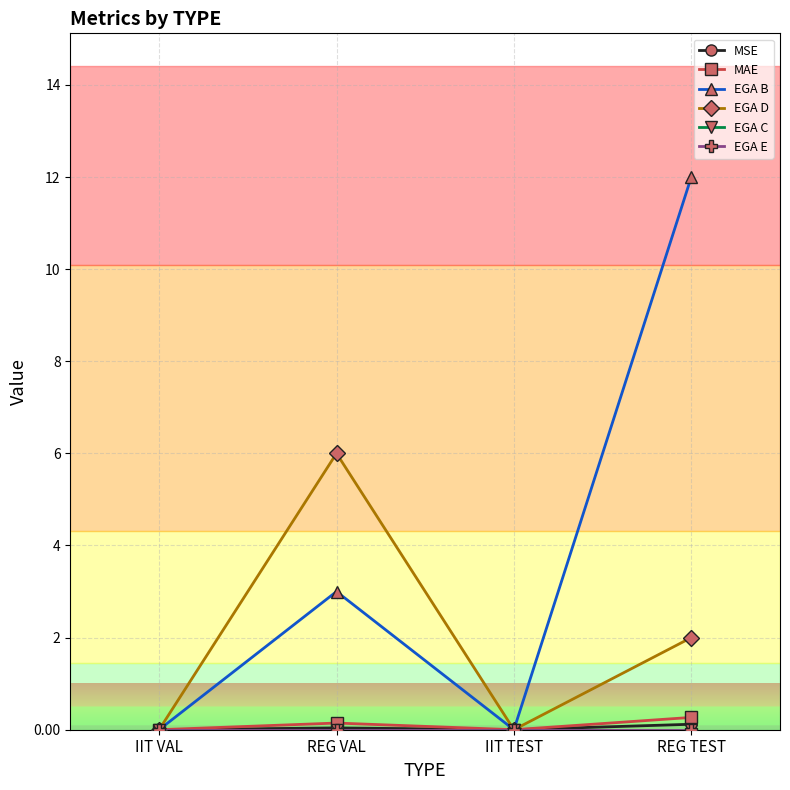

Does the chart have visible grid lines?

Yes